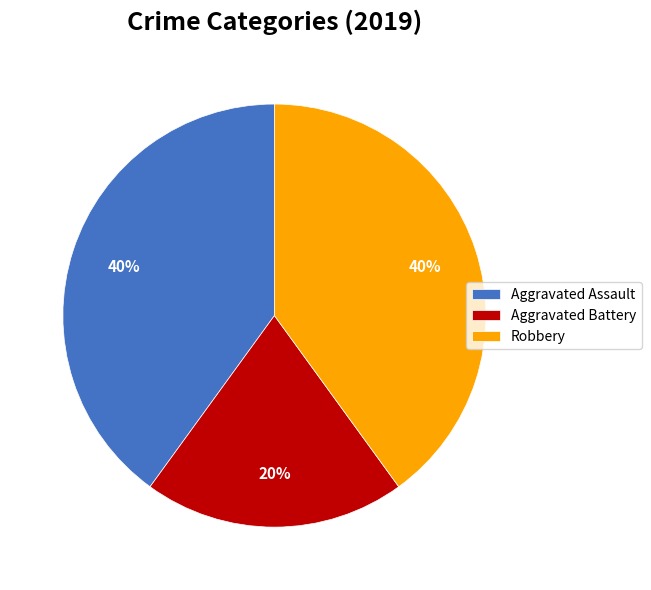

Approximately how many times larger is the value at Robbery compared to Aggravated Battery?

2.0